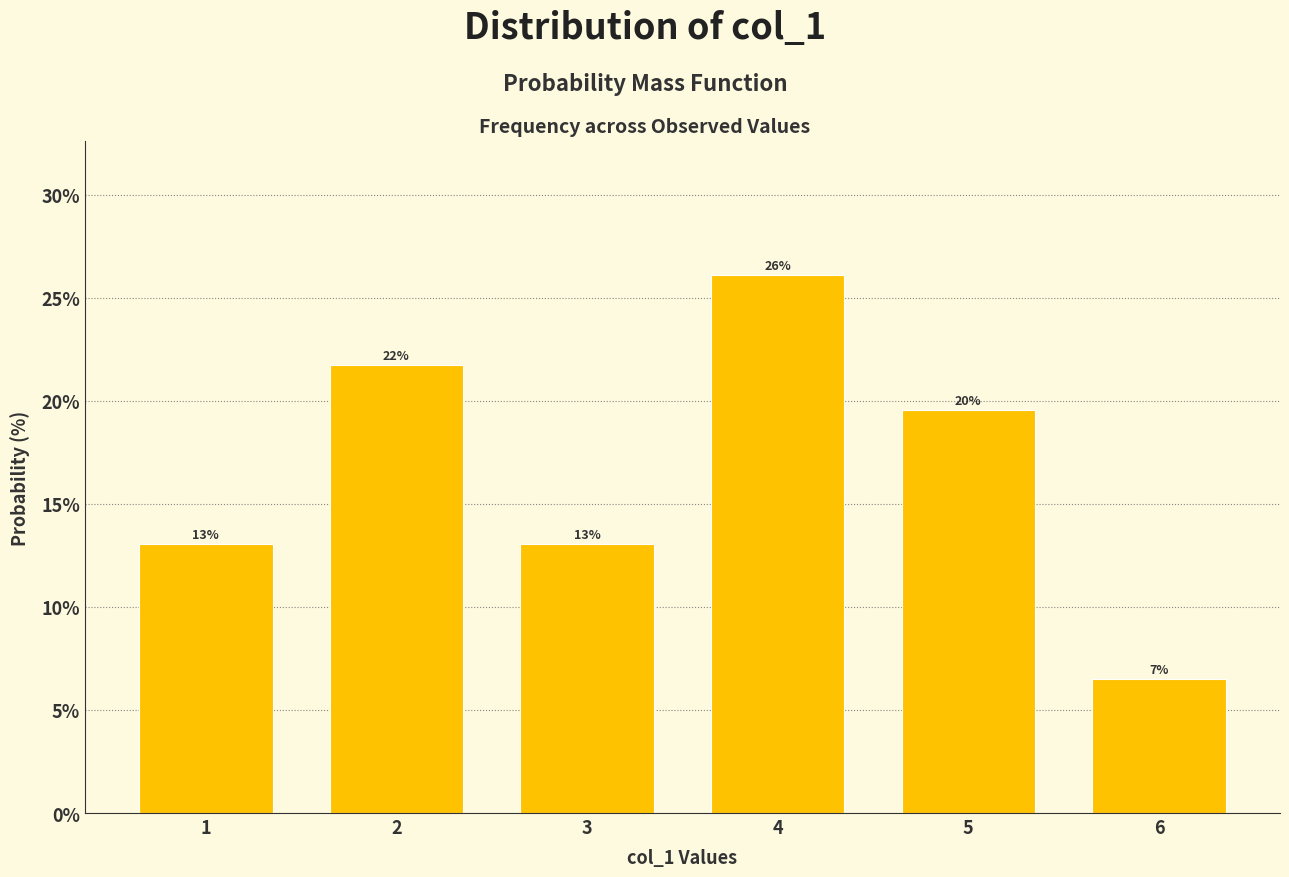

What is the change in value from 1 to 4?

+13.0